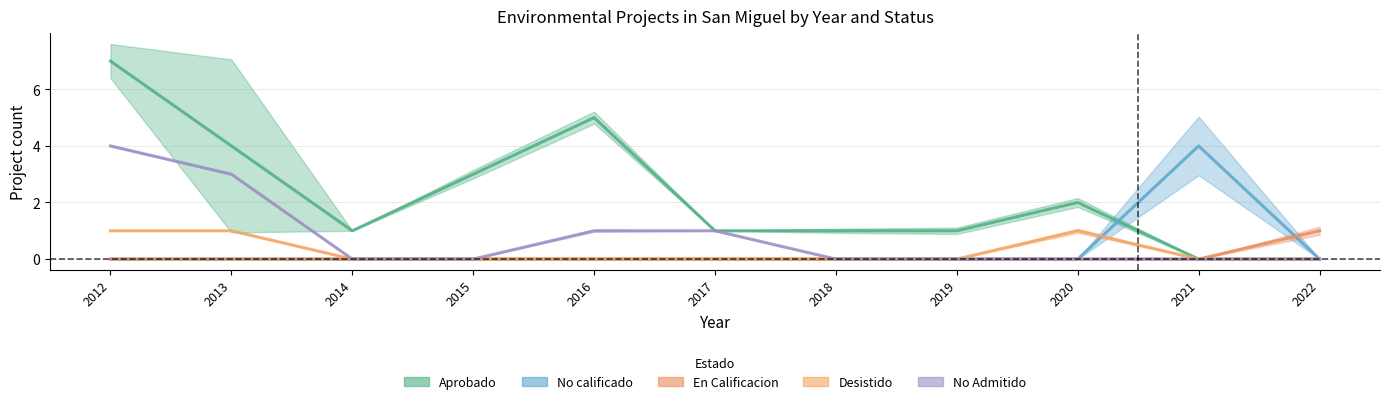

What is the total value across all series at 2019?

1